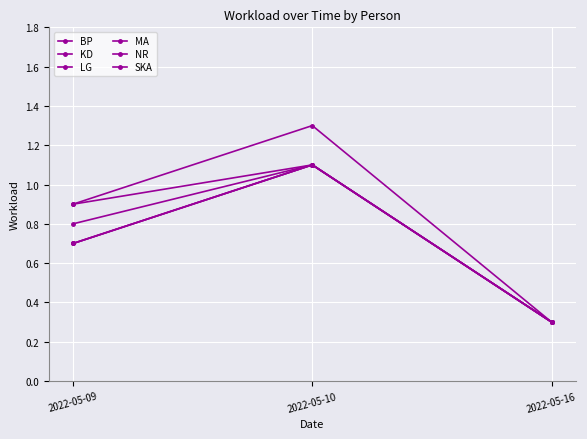

Where is BP nearest to the value 0?

2022-05-16